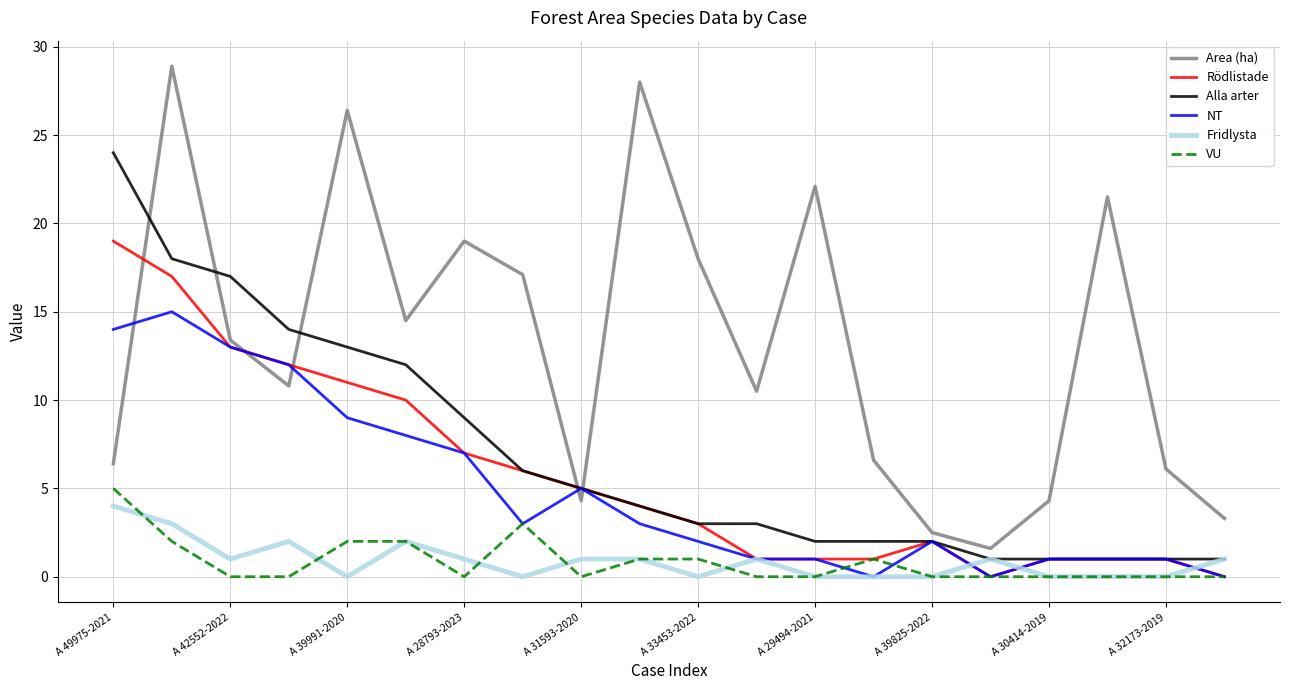

After their last crossing, which series has the higher values: Area (ha) or NT?

Area (ha)